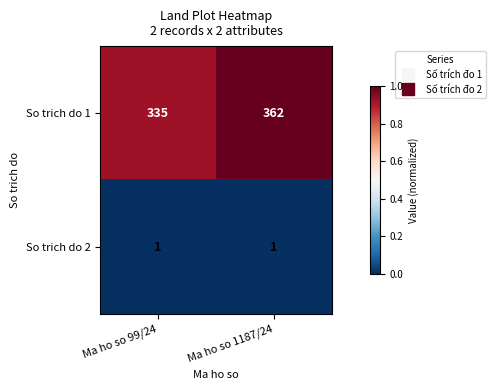

What is the total value across all series at Ma ho so 99/24?

336